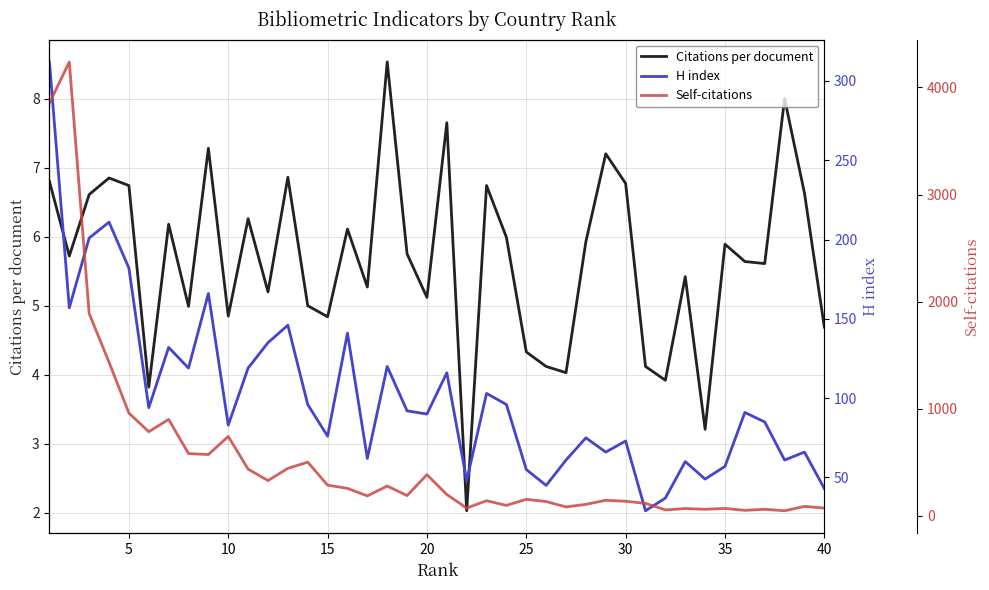

What is the average value of the Self-citations series?

530.8